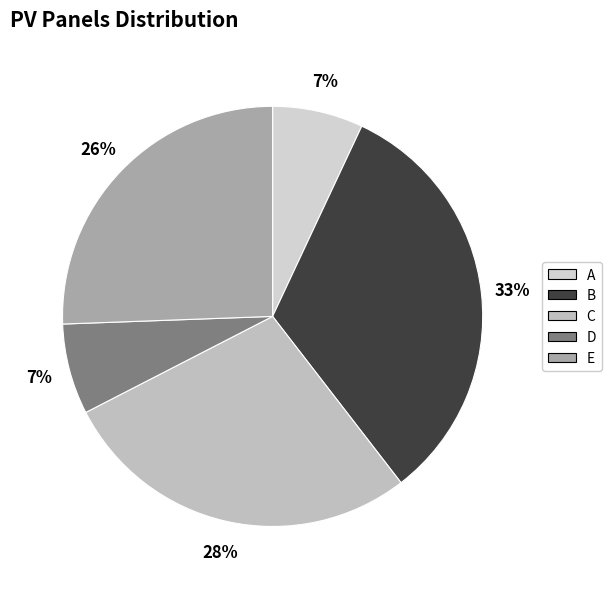

Which has a higher value, B or A?

B